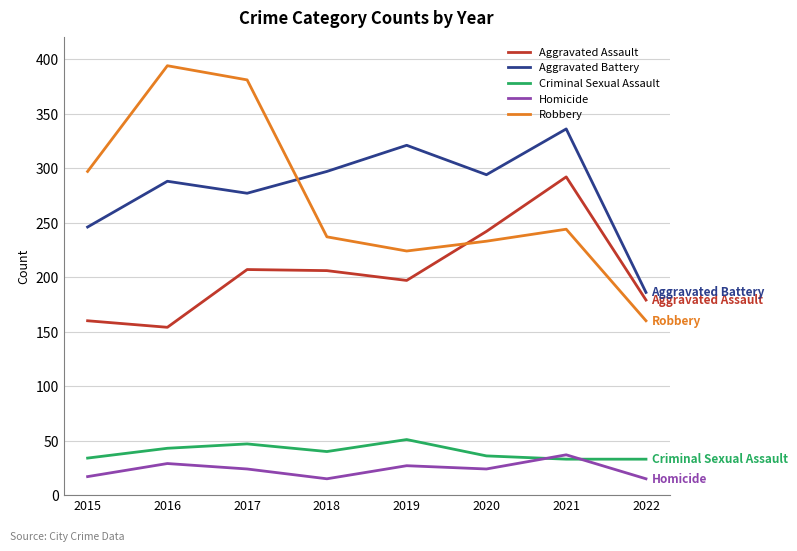

The value of Robbery at 2020 is 342. True or false?

False